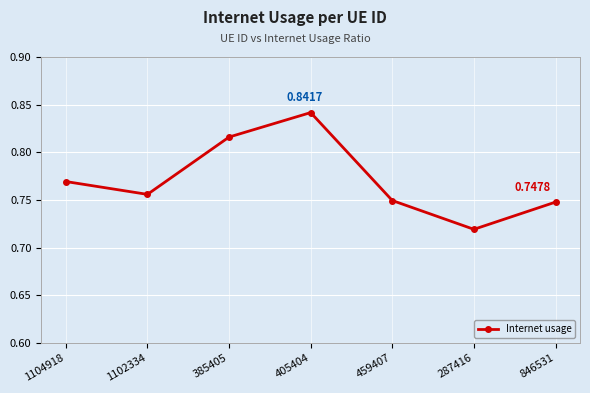

How many points are lower than both their immediate neighbors (excluding endpoints)?

2